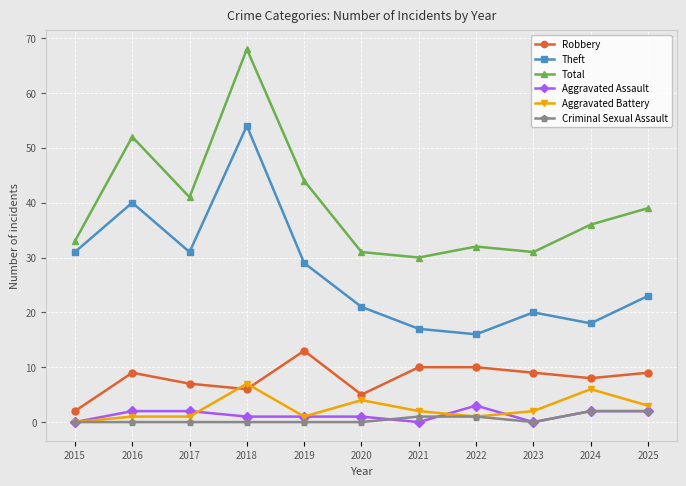

List the series in order of their peak value, lowest first.

Criminal Sexual Assault, Aggravated Assault, Aggravated Battery, Robbery, Theft, Total